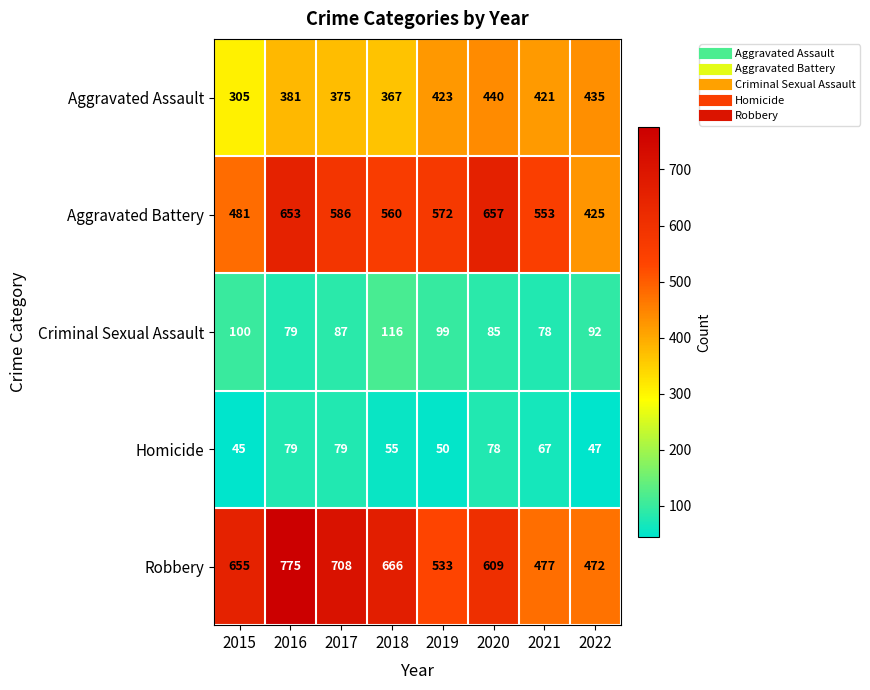

What is the difference between the highest and lowest values at 2021?

486